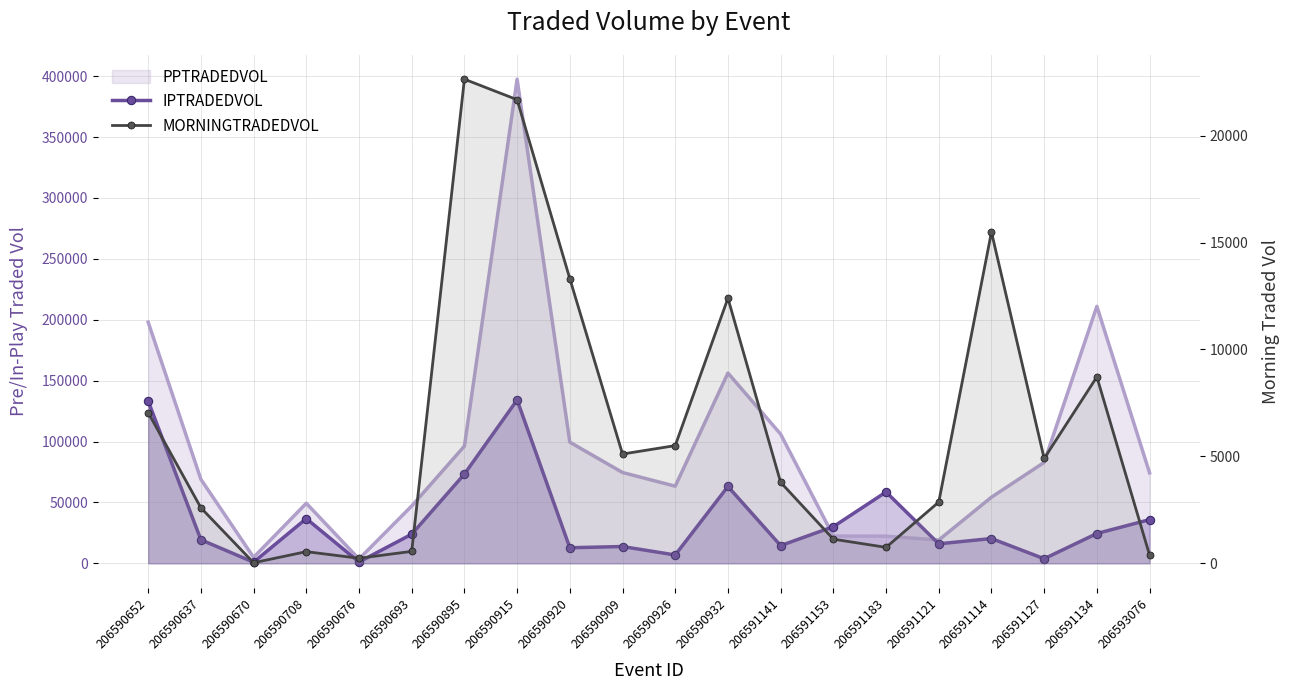

Rank the series at 206591114 from lowest to highest value.

MORNINGTRADEDVOL, IPTRADEDVOL